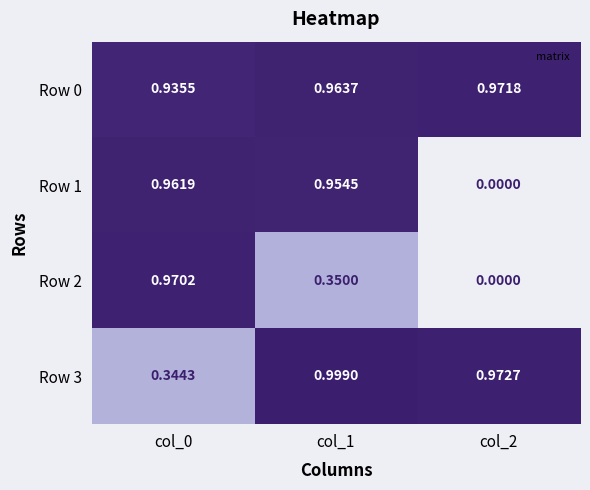

At which category does the chart reach its minimum across all series?

col_2